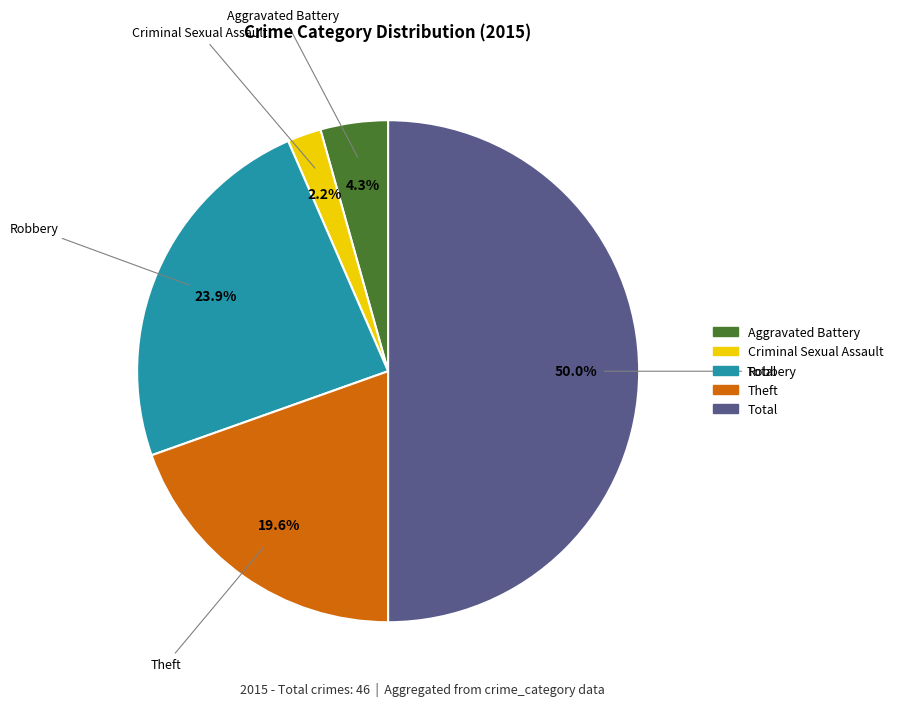

Which slice is the largest?

Total